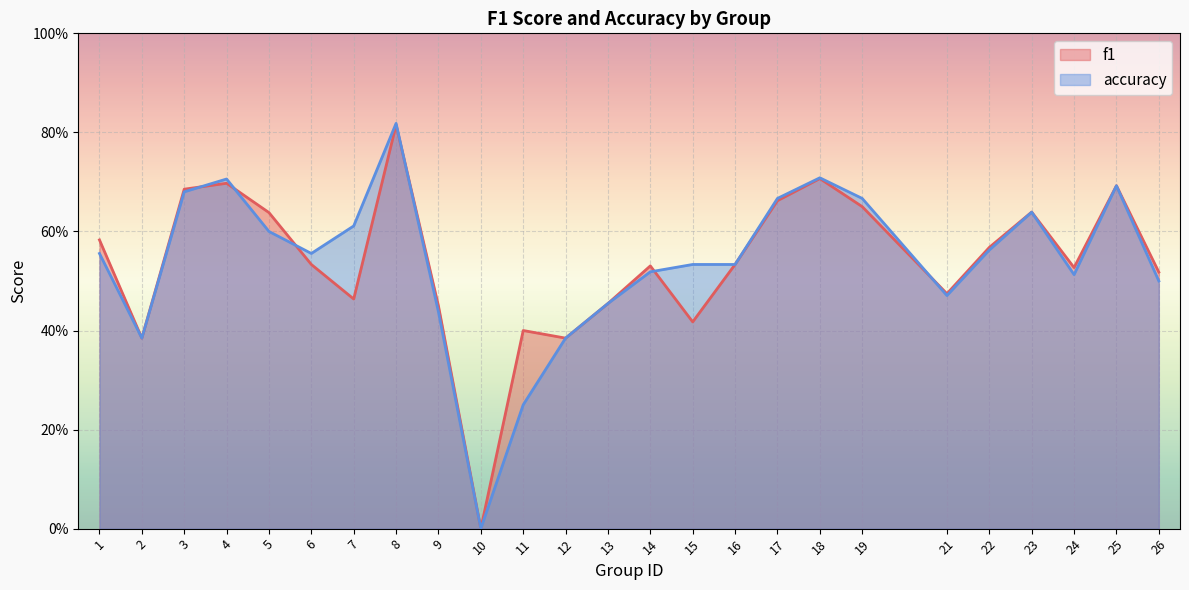

Which series ends up on top after the final intersection of f1 and accuracy?

f1